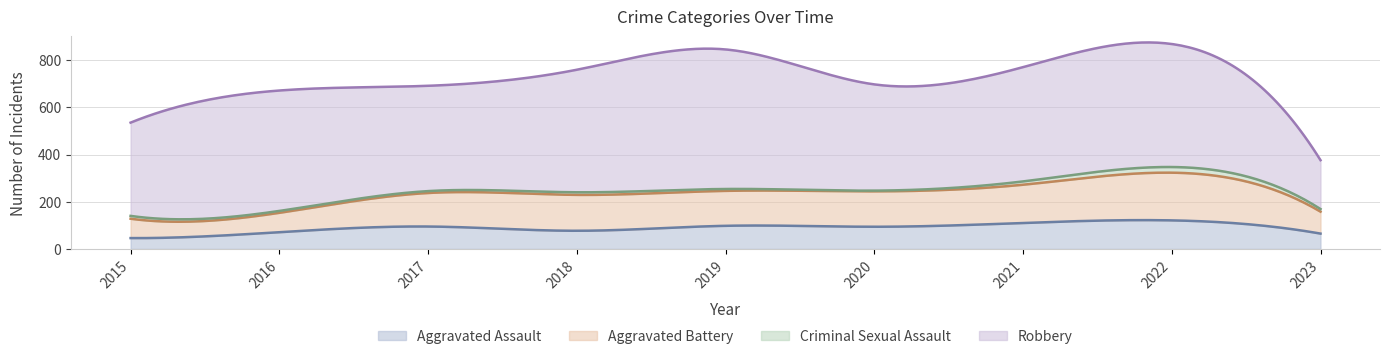

What are all the series names shown in the legend?

Aggravated Assault, Aggravated Battery, Criminal Sexual Assault, Robbery